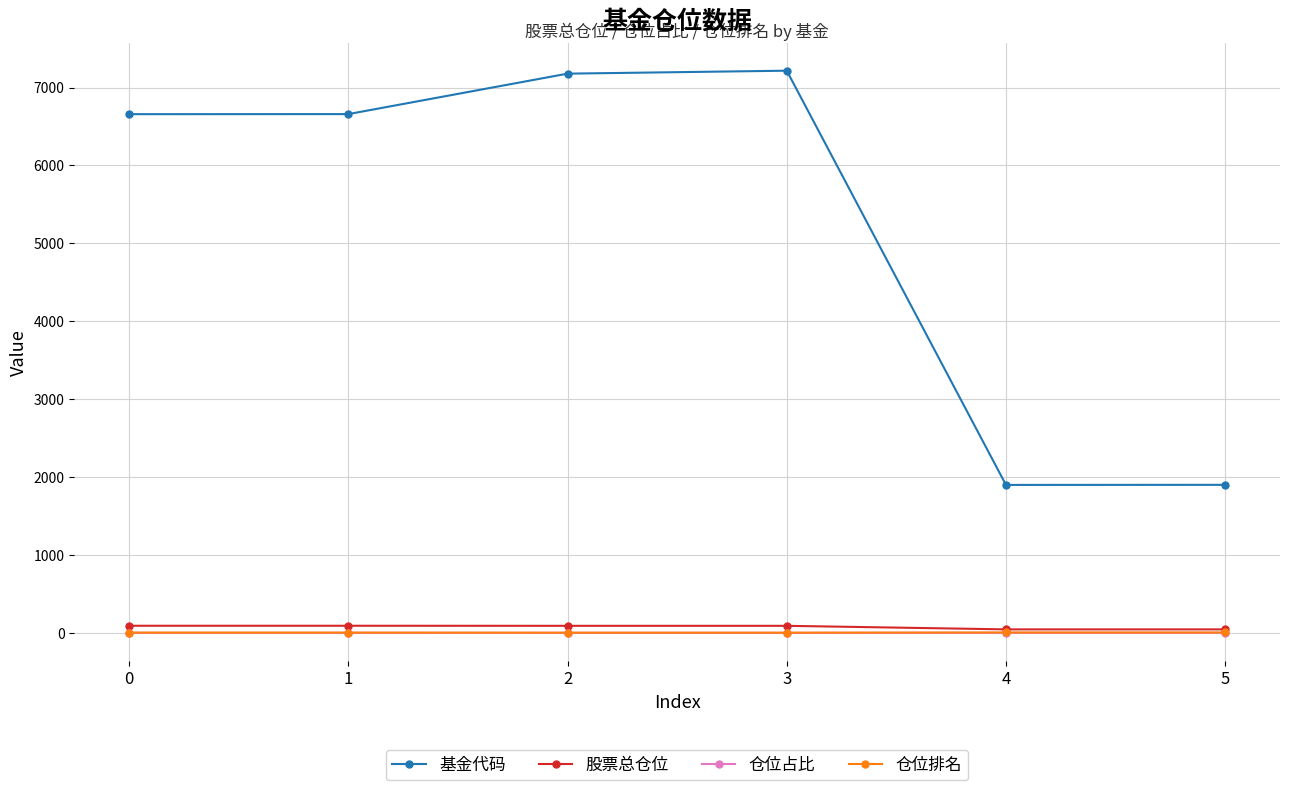

Between 2 and 5, which series saw the biggest shift?

基金代码